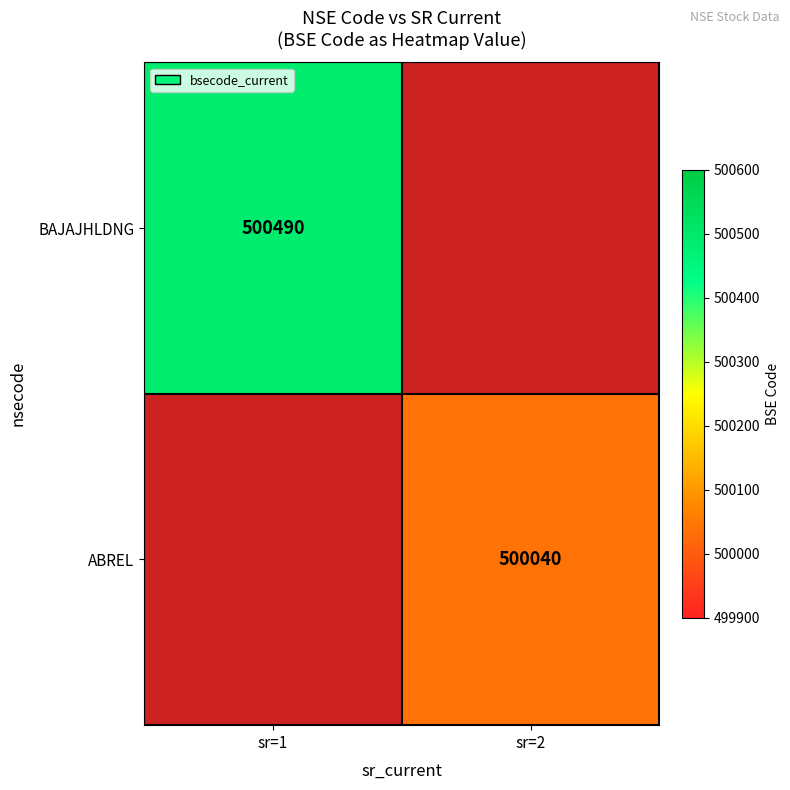

The value of BAJAJHLDNG at sr=1 is 217042. True or false?

False